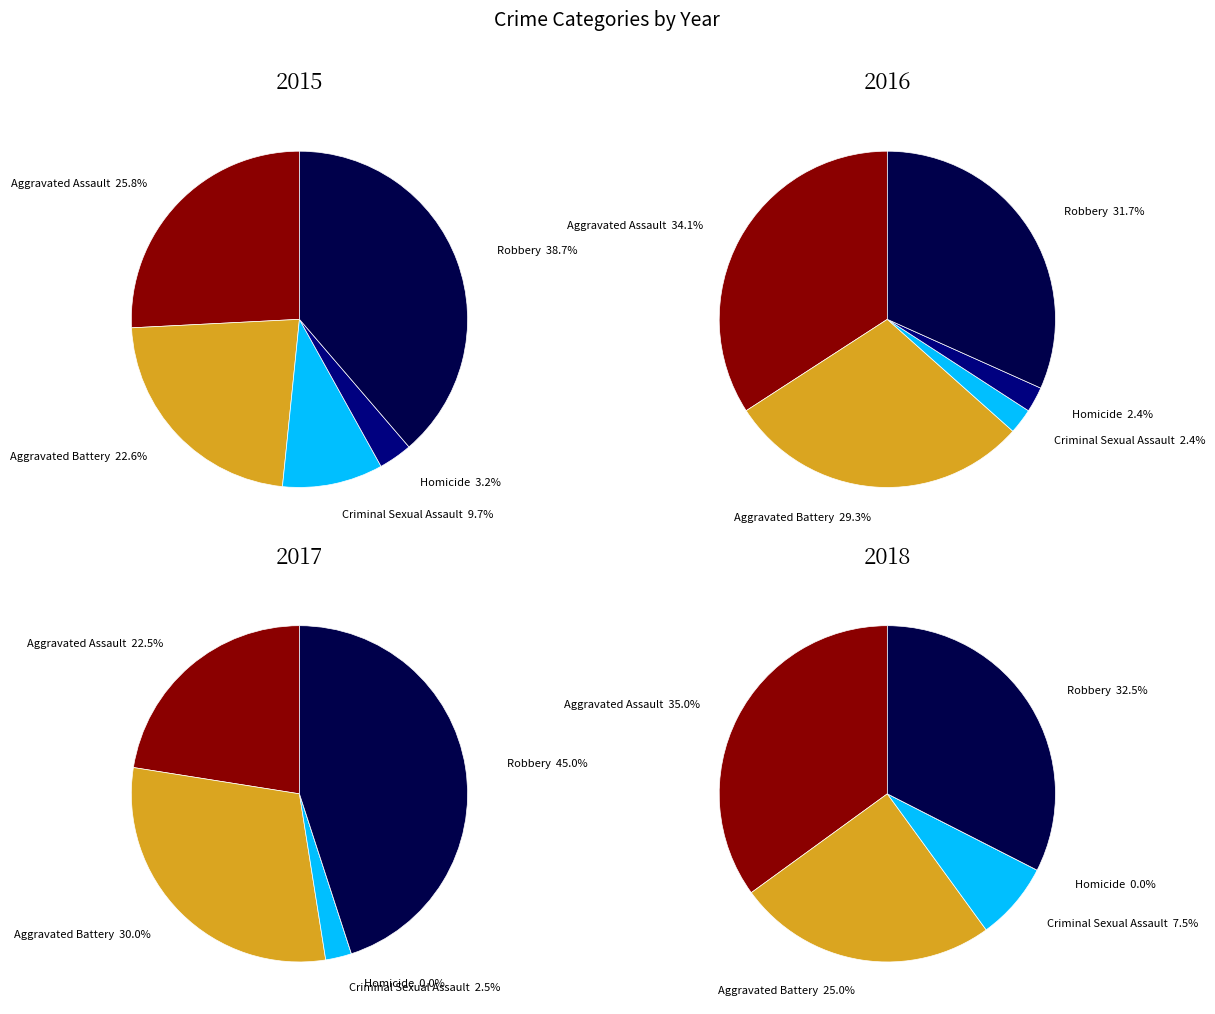

Is 0 the majority of the pie?

No